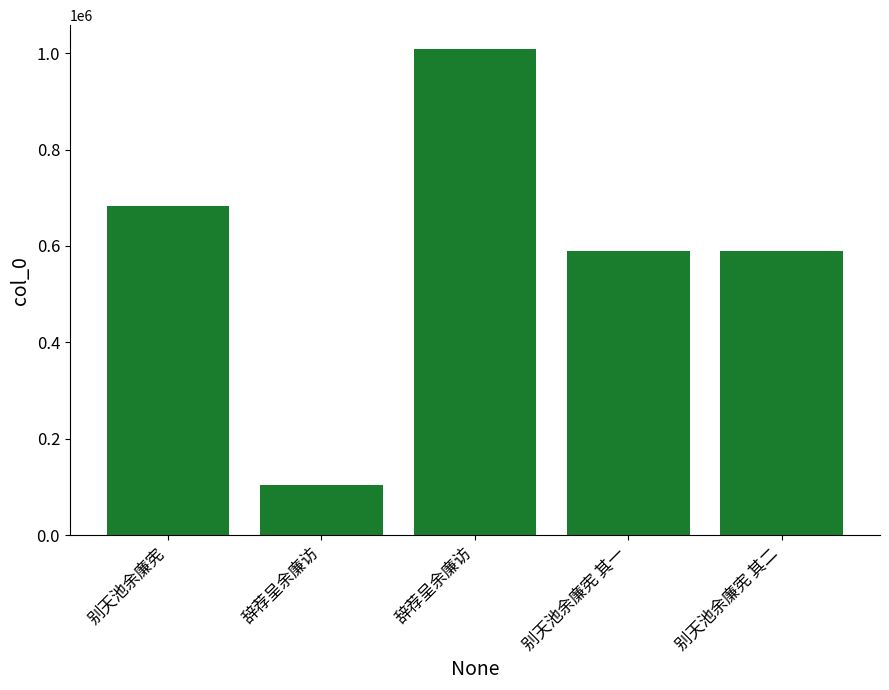

List the labels in order of value, largest first.

辞荐呈余廉访, 别天池余廉宪, 别天池余廉宪 其二, 别天池余廉宪 其一, 辞荐呈余廉访